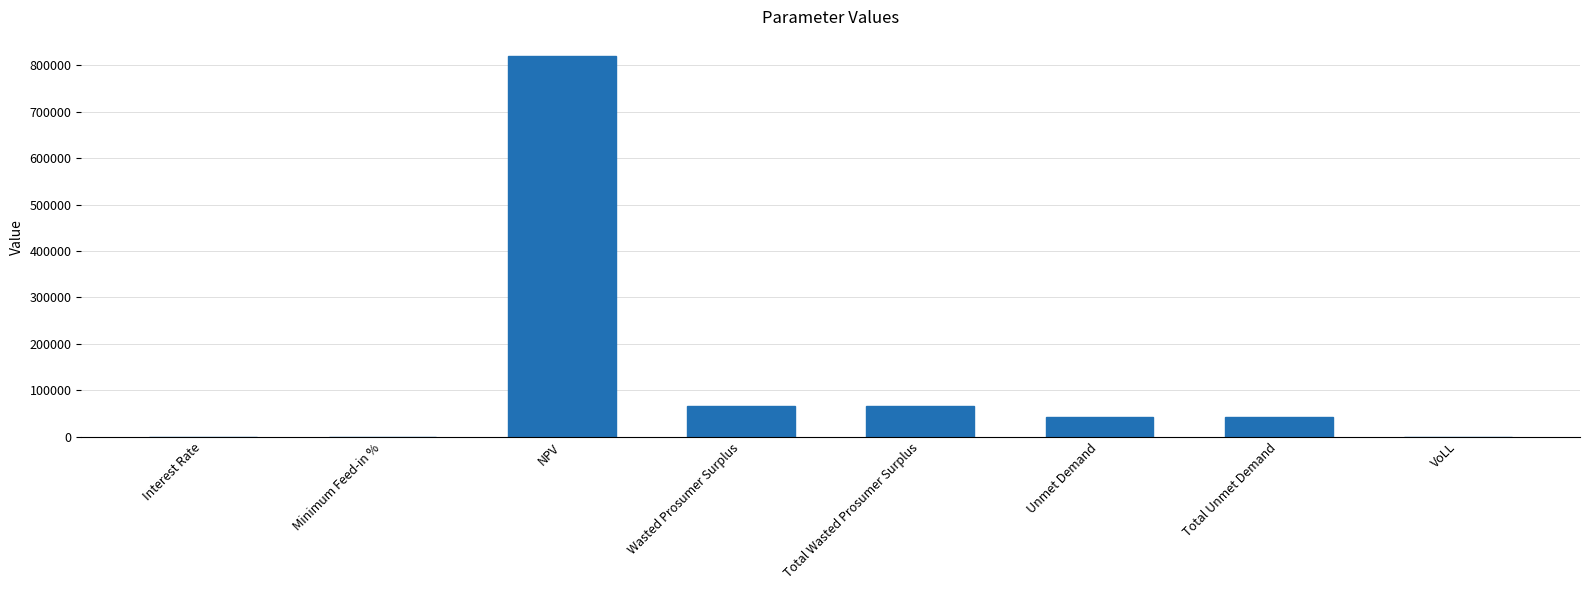

True or false: the data shows 820617.4 at NPV.

True